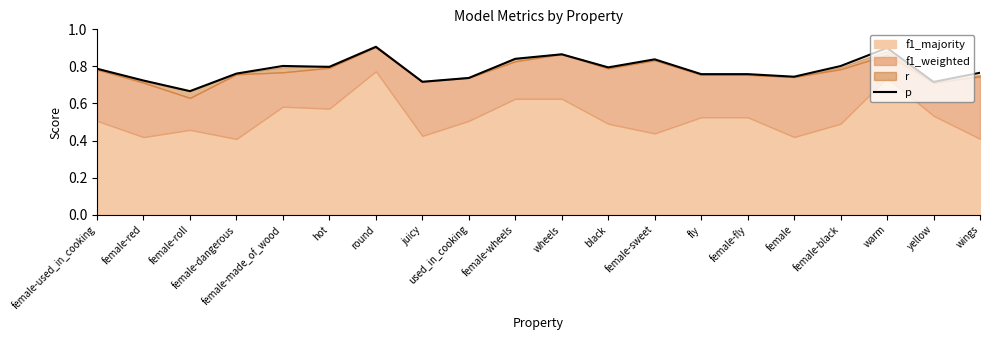

Which category has the lowest value in the p series?

female-roll